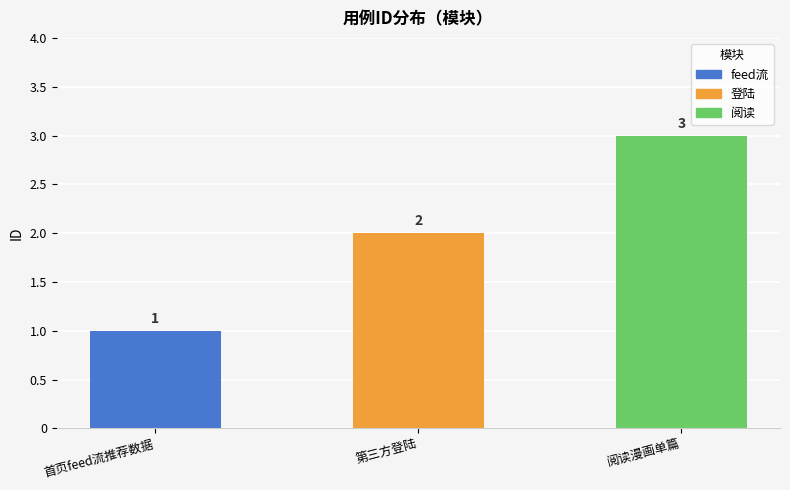

At which category does the chart reach its peak across all series?

阅读漫画单篇